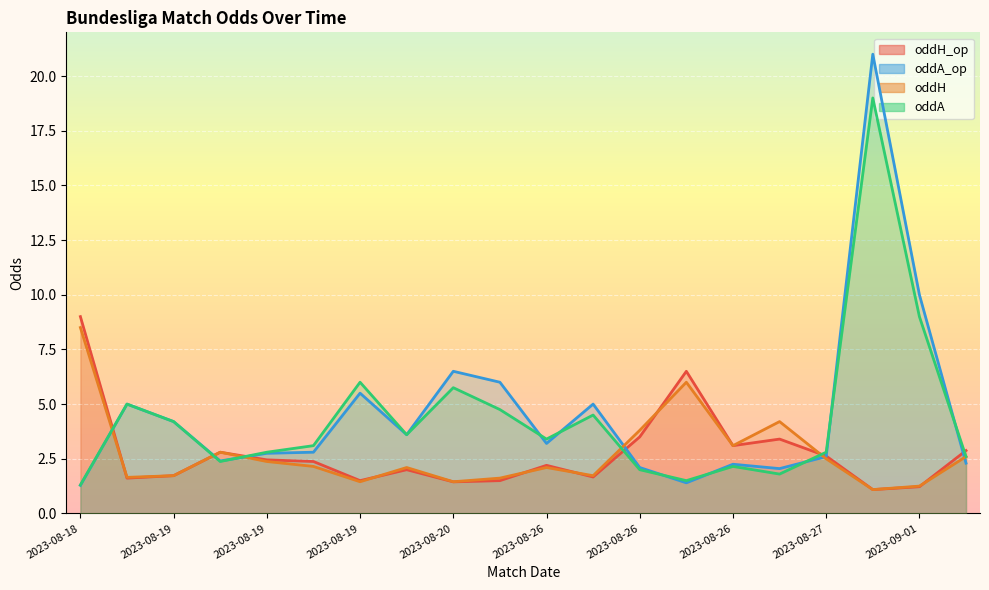

List the series in order of their peak value, lowest first.

oddH, oddH_op, oddA, oddA_op